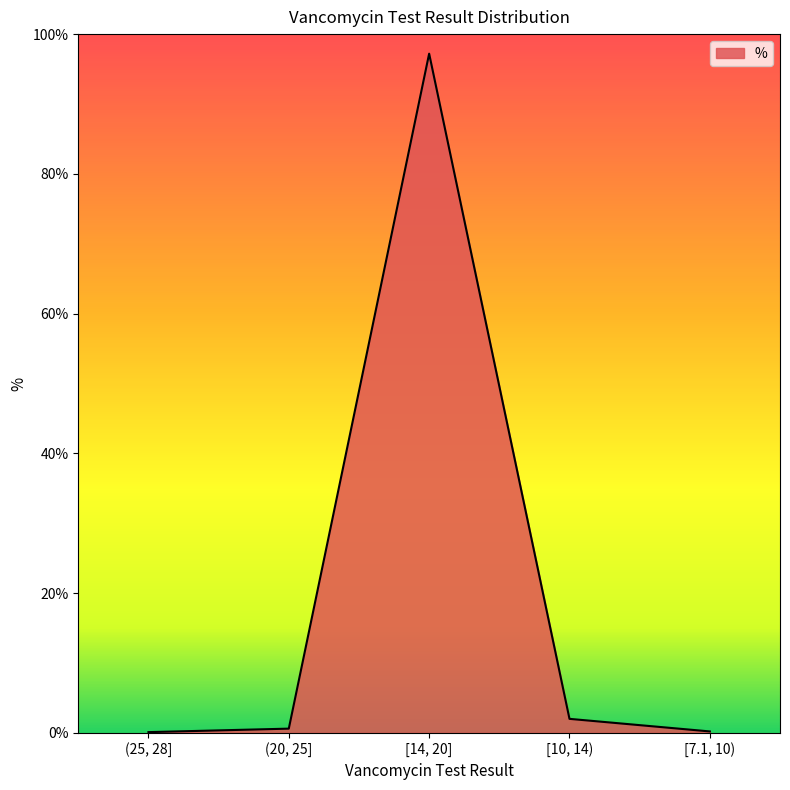

How many interior local peaks (higher than both neighbors) does the data have?

1